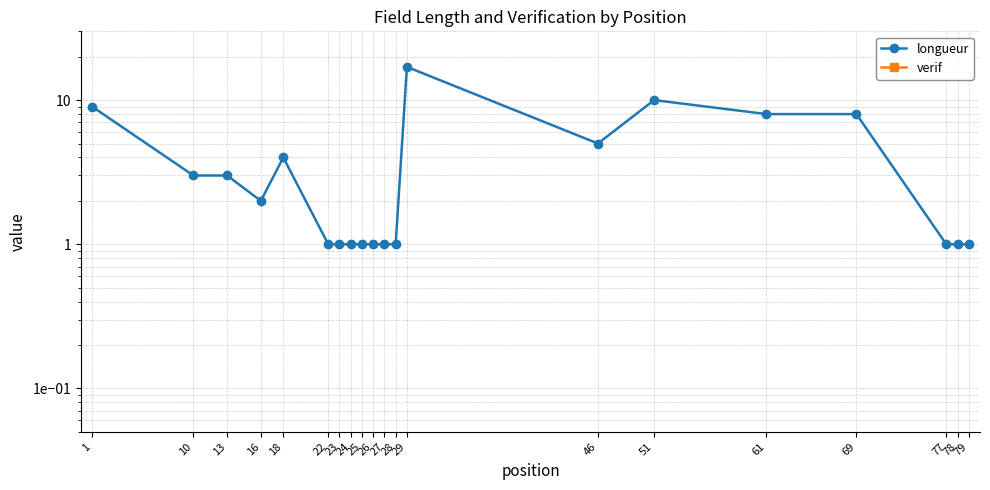

The verif series shows 0 at 10. True or false?

True